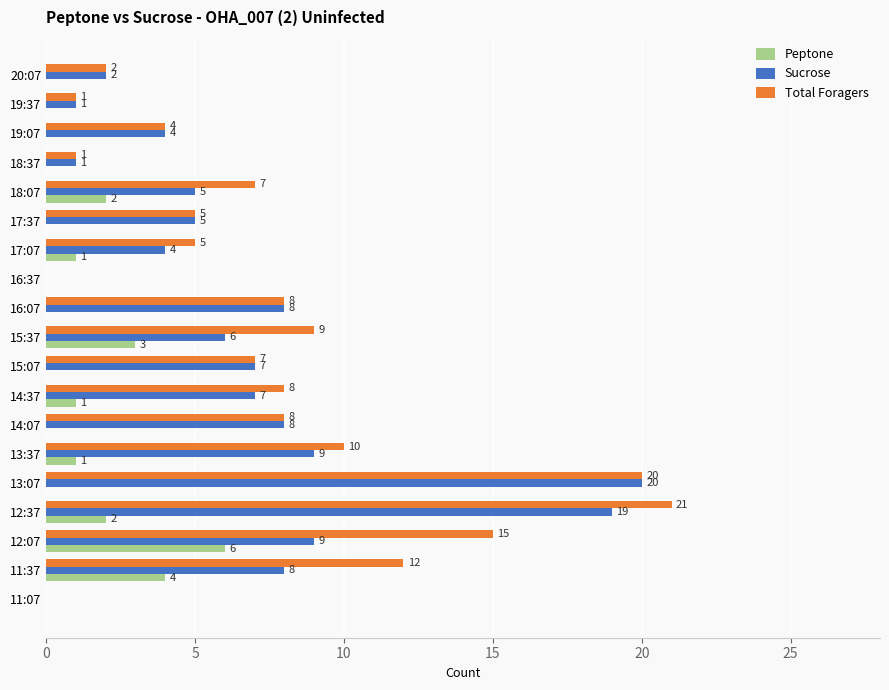

Which category has the highest value in the Peptone series?

12:07